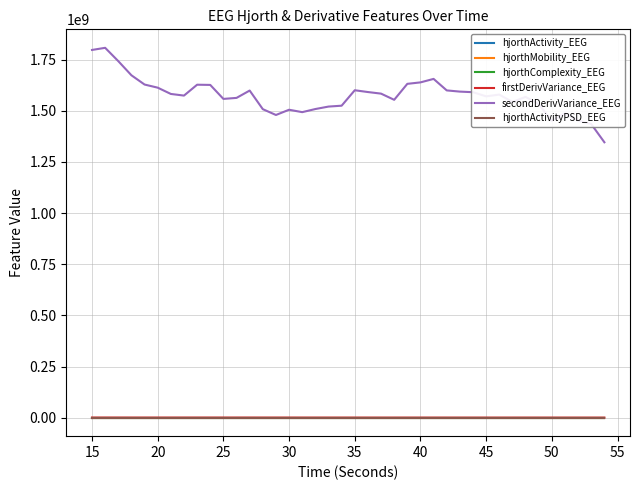

True or false: secondDerivVariance_EEG and firstDerivVariance_EEG cross at least once.

False